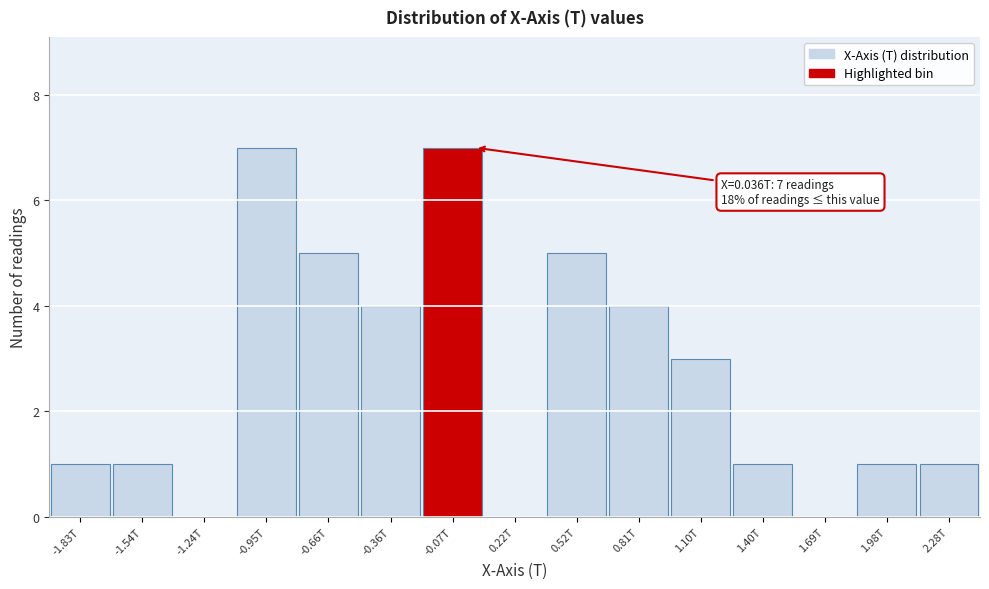

Reading right to left, transcribe all the data shown in this chart.

2.28T=1	1.98T=1	1.69T=0	1.40T=1	1.10T=3	0.81T=4	0.52T=5	0.22T=0	-0.07T=7	-0.36T=4	-0.66T=5	-0.95T=7	-1.24T=0	-1.54T=1	-1.83T=1